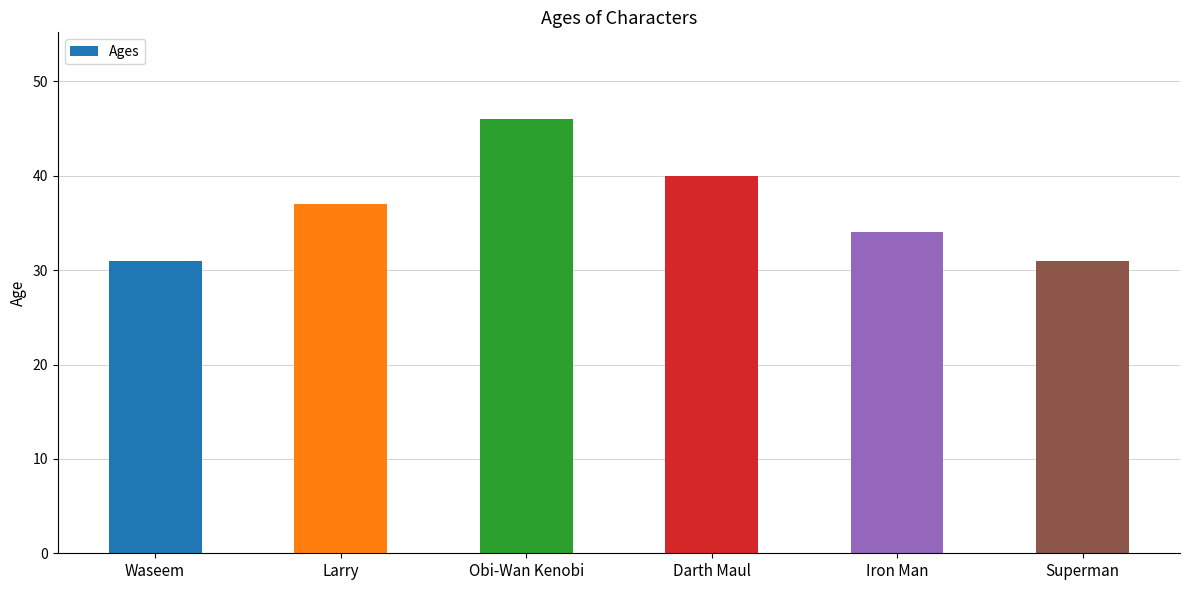

True or false: the data shows 10 at Darth Maul.

False